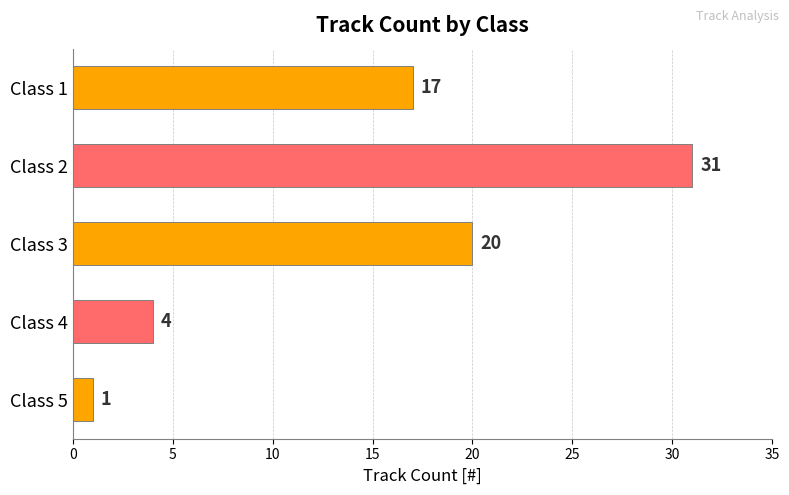

List the labels in order of value, smallest first.

Class 5, Class 4, Class 1, Class 3, Class 2